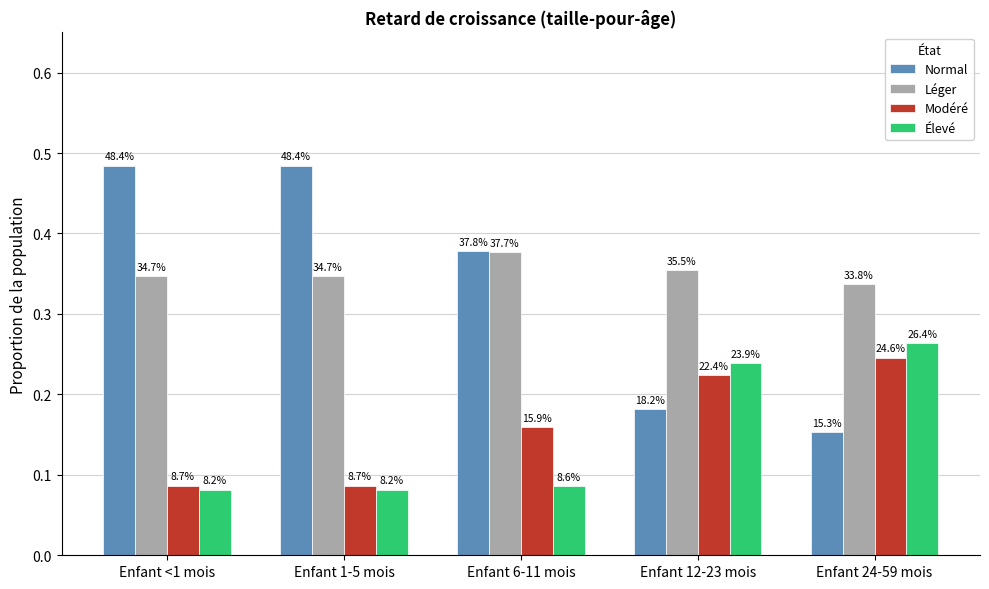

How many bars are there in each group?

4